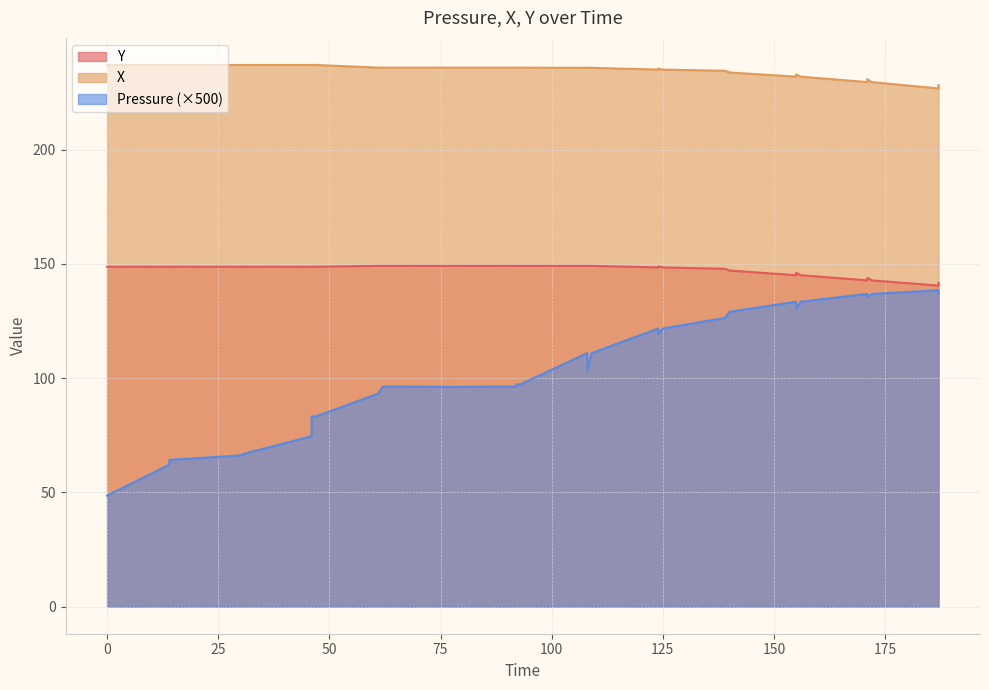

What value does the Y series have at 62?

149.2